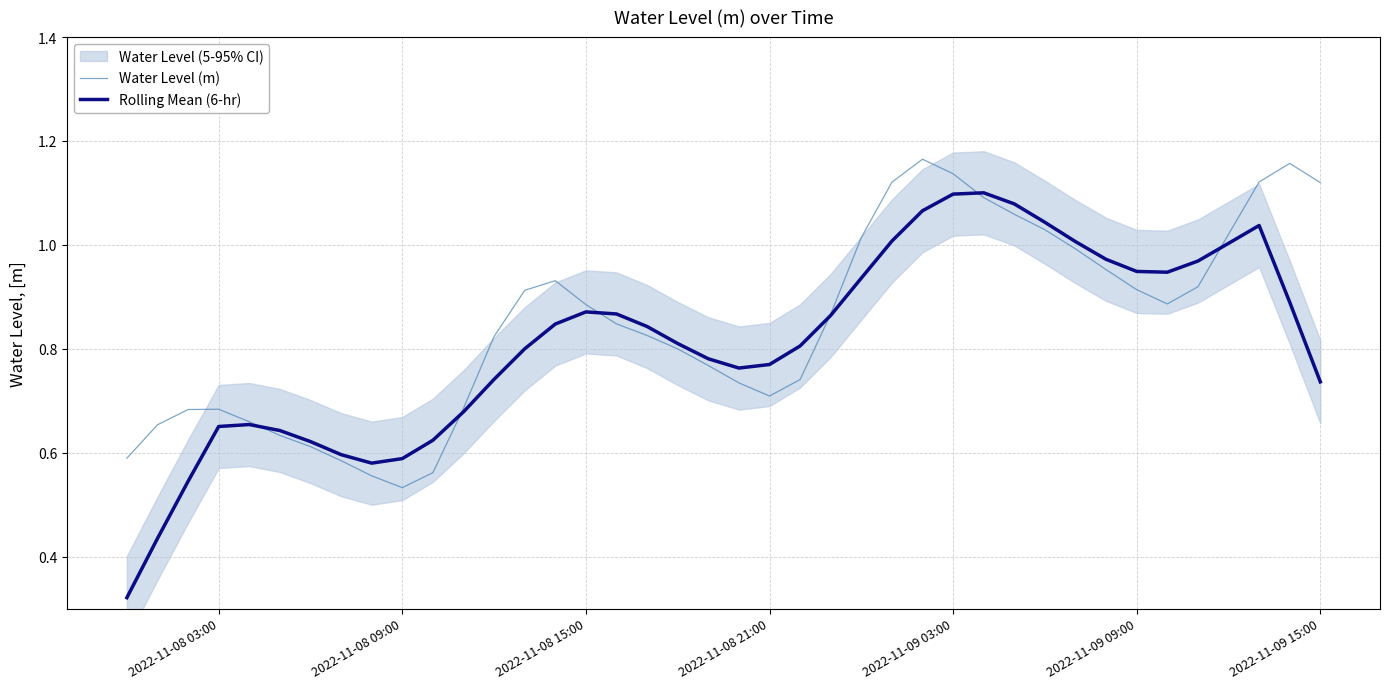

Which series has the largest range (max minus min)?

Rolling Mean (6-hr)